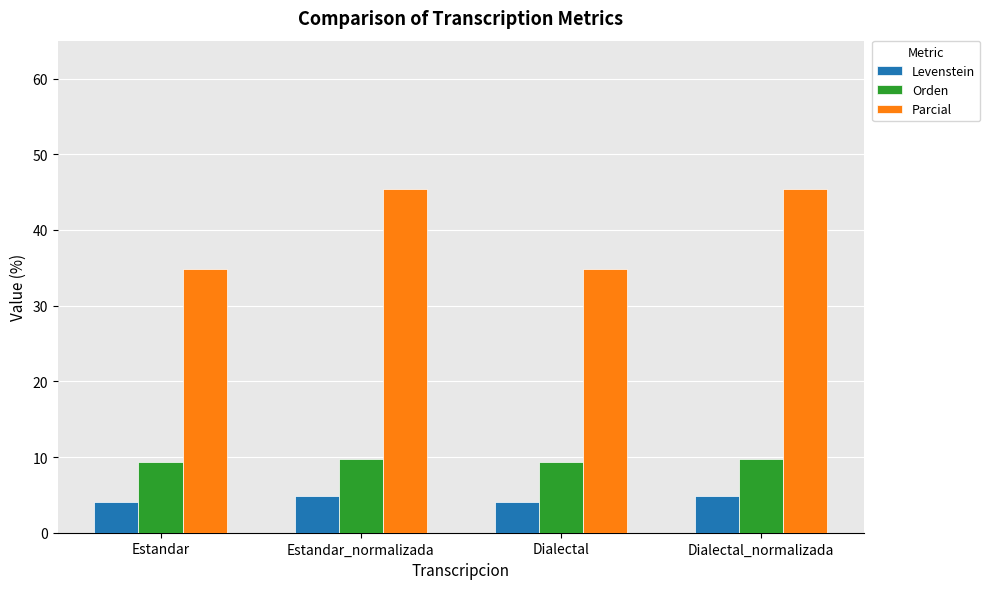

What is the maximum value for Orden?

9.8